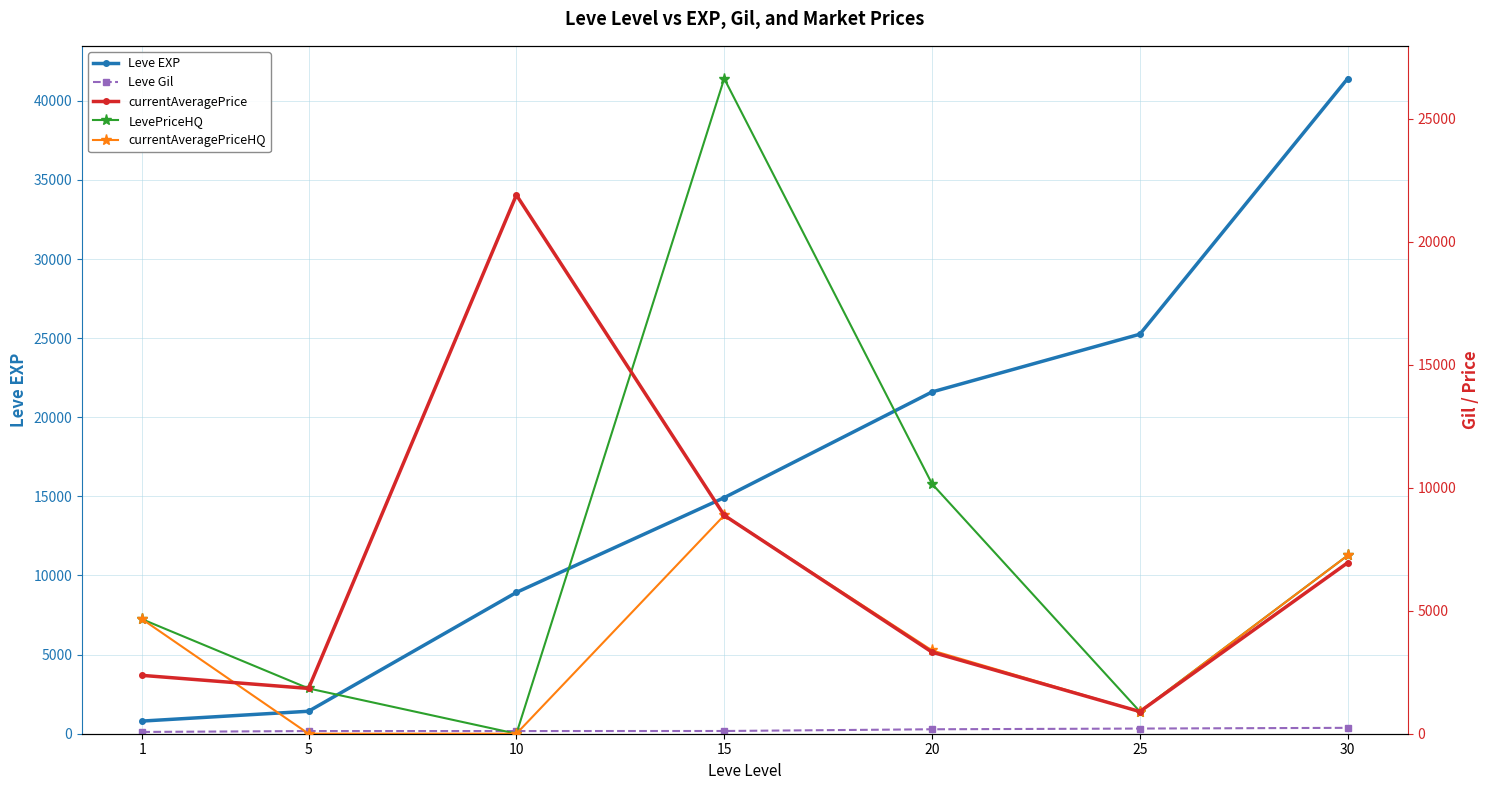

Which series has the largest total across all categories?

Leve EXP